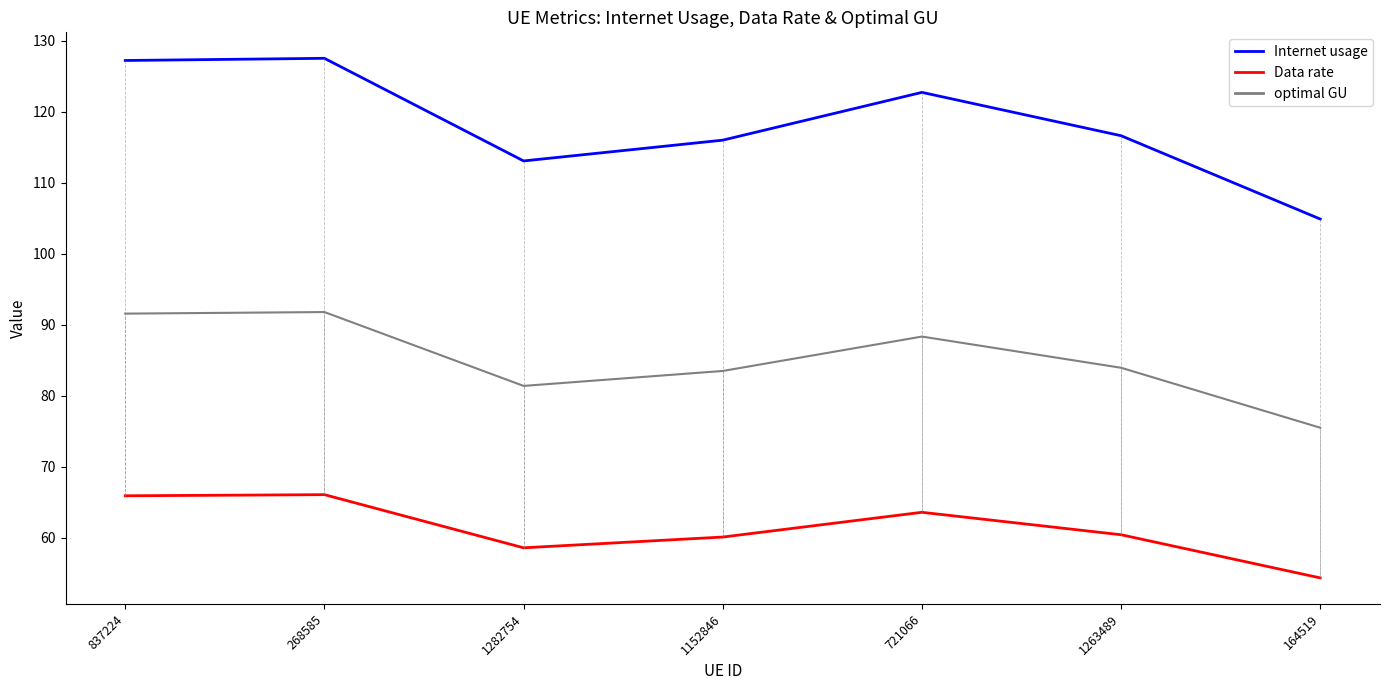

The value of Internet usage at 1152846 is 194.4. True or false?

False